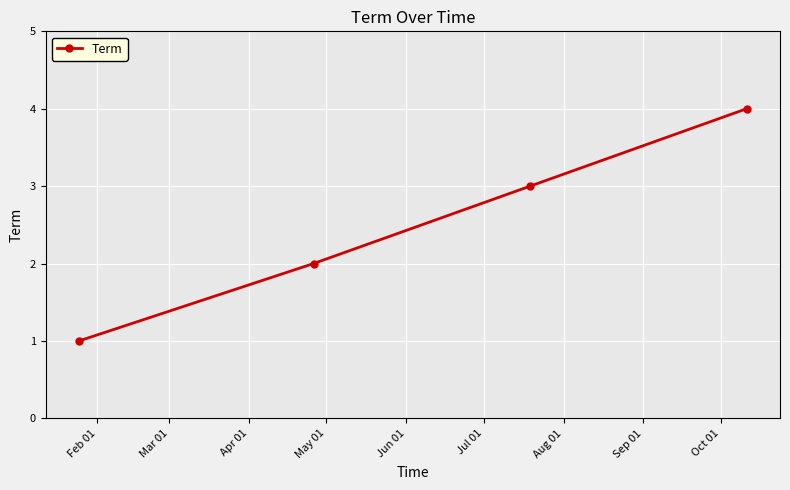

What is the maximum value shown in the chart?

4